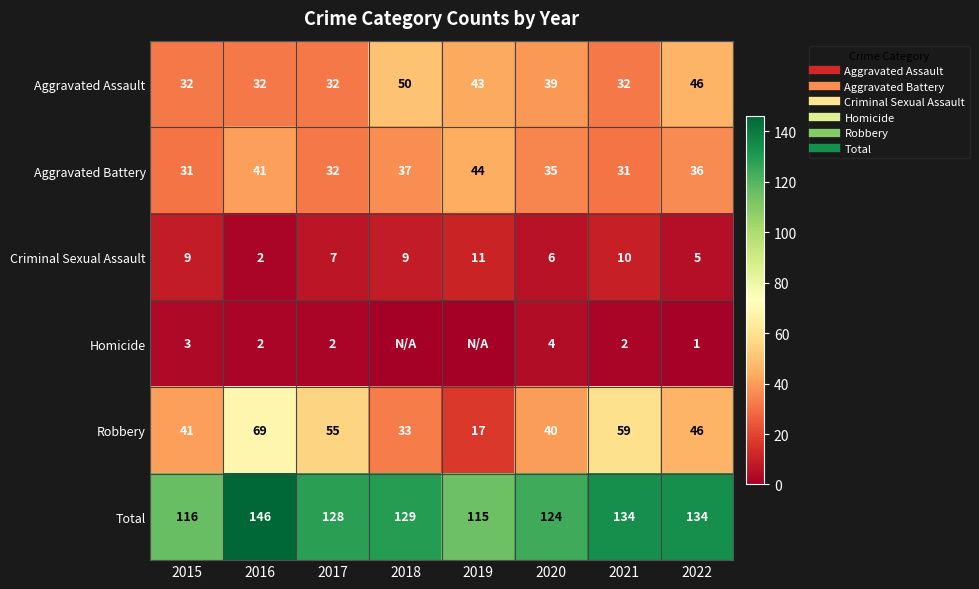

Which category has the highest value in the Total series?

2016